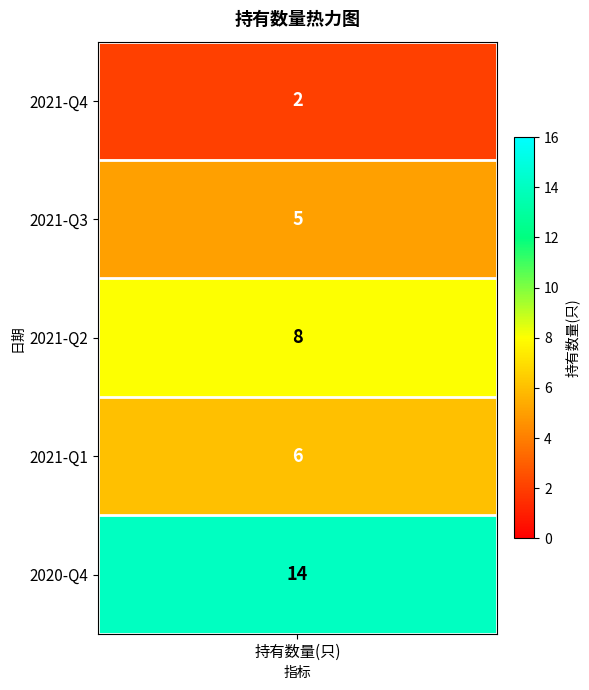

List the labels in order of value, largest first.

2020-Q4, 2021-Q2, 2021-Q1, 2021-Q3, 2021-Q4